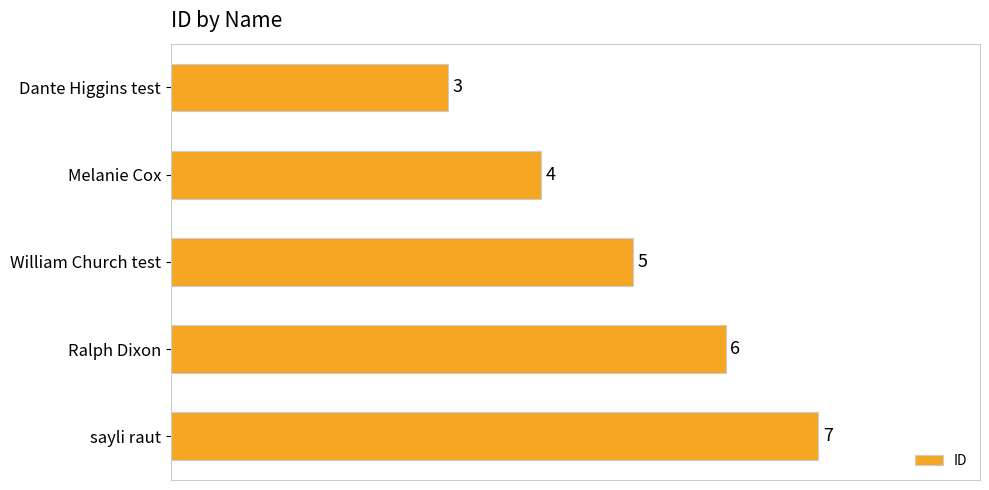

What is the average value?

5